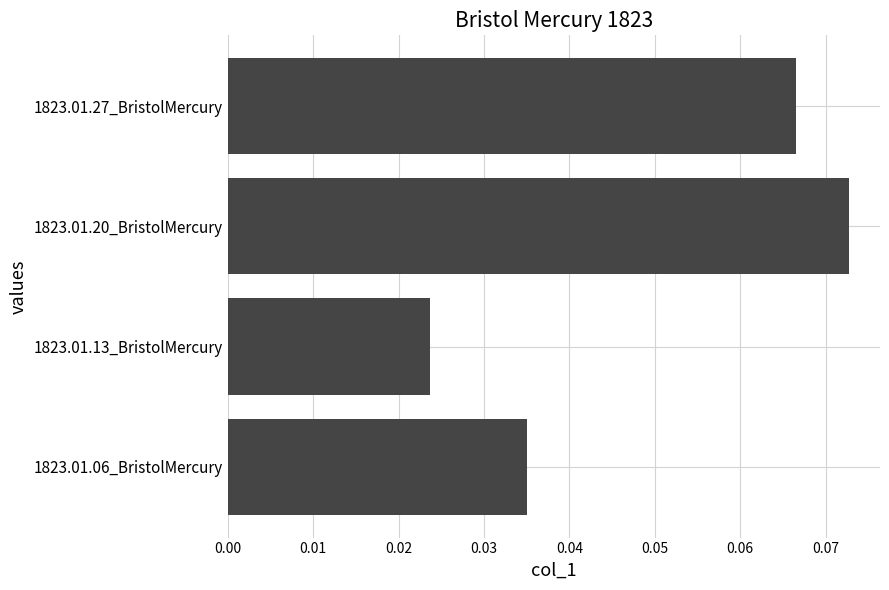

The value at 1823.01.06_BristolMercury is 0.1. True or false?

False